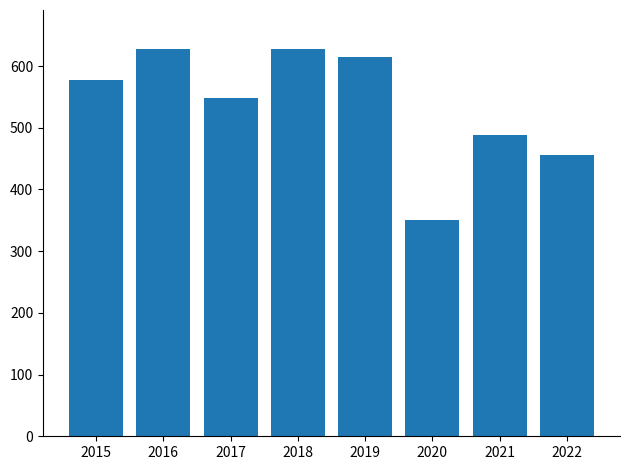

How many bars are there in total?

8